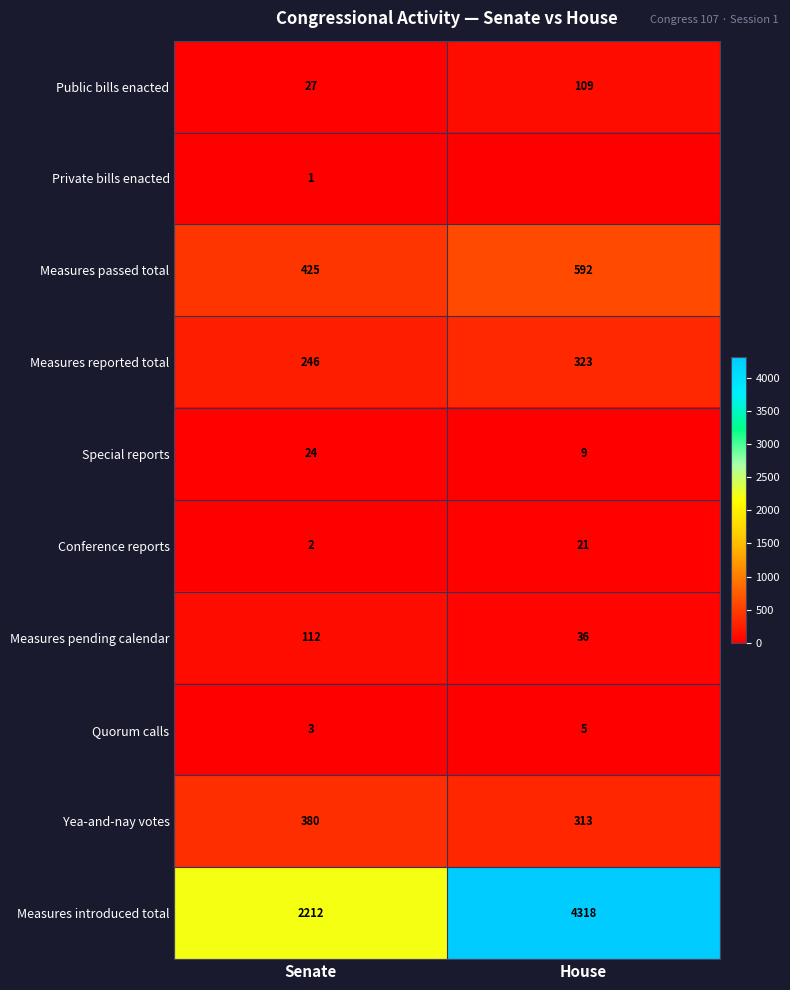

The value of Measures introduced total at House is 7473. True or false?

False